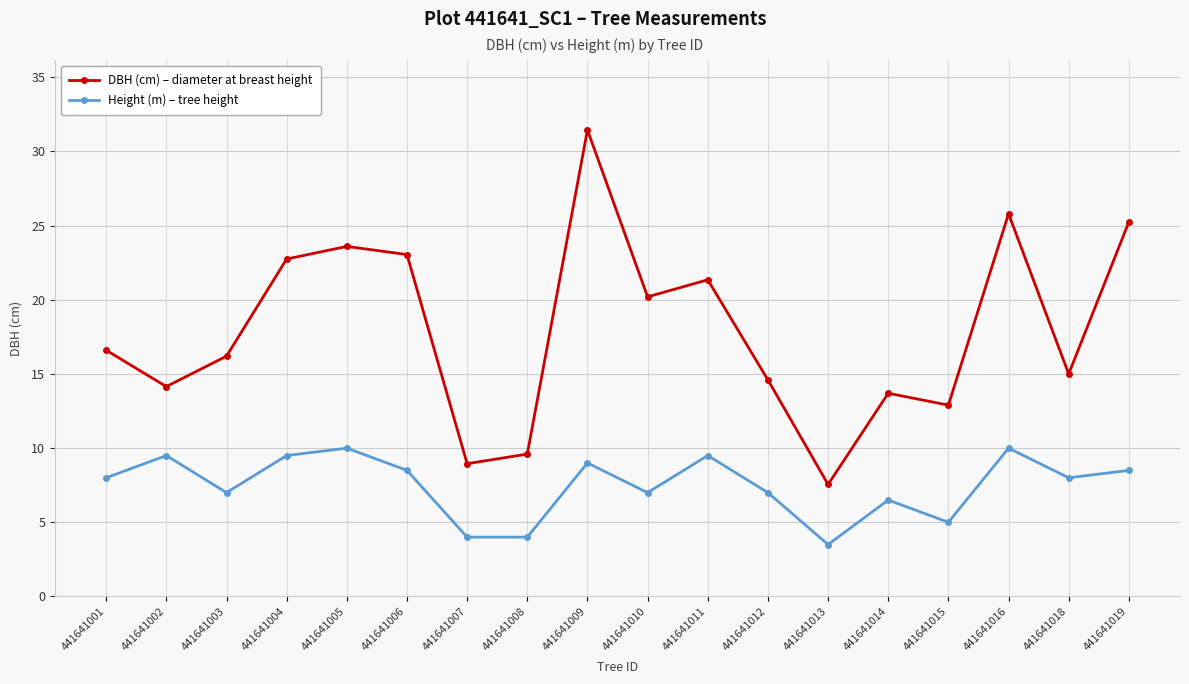

What is the sum of the Height (m) – tree height values at 441641011 and 441641004?

19.0